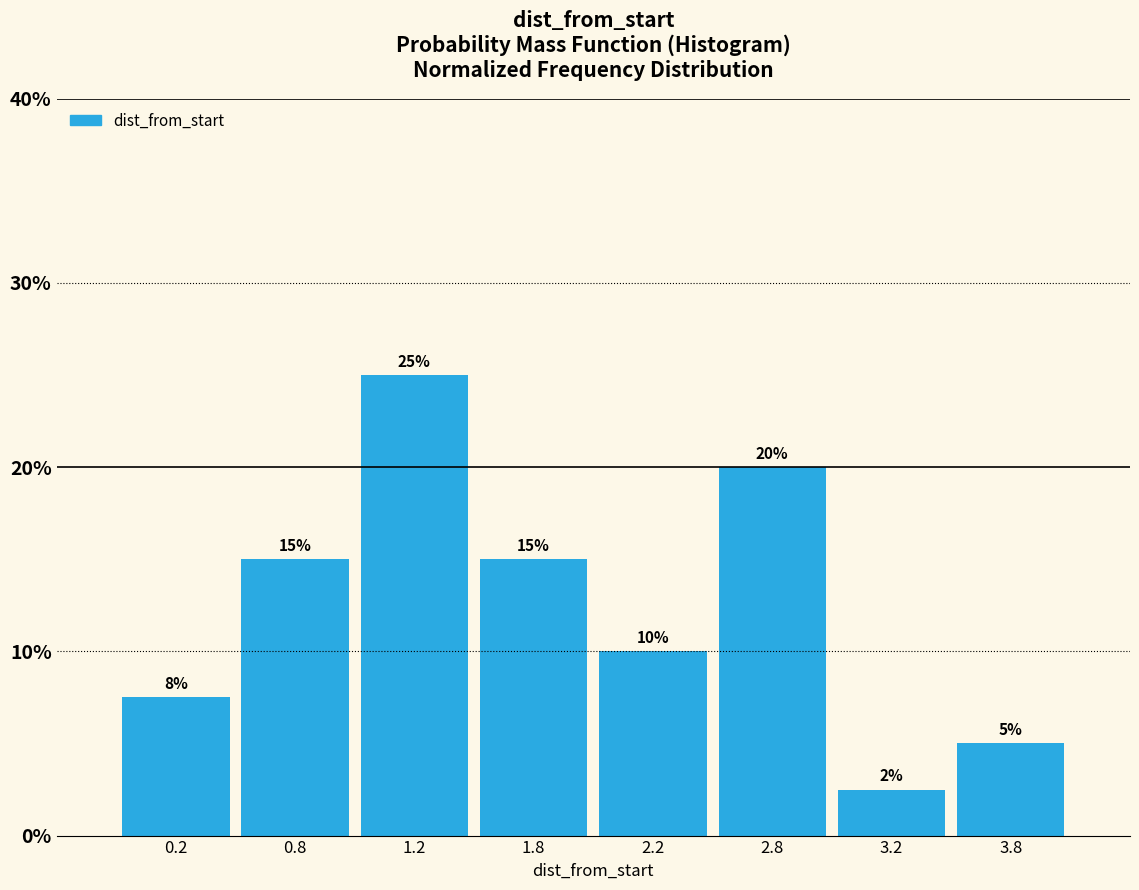

What position from the left is 3.2?

7